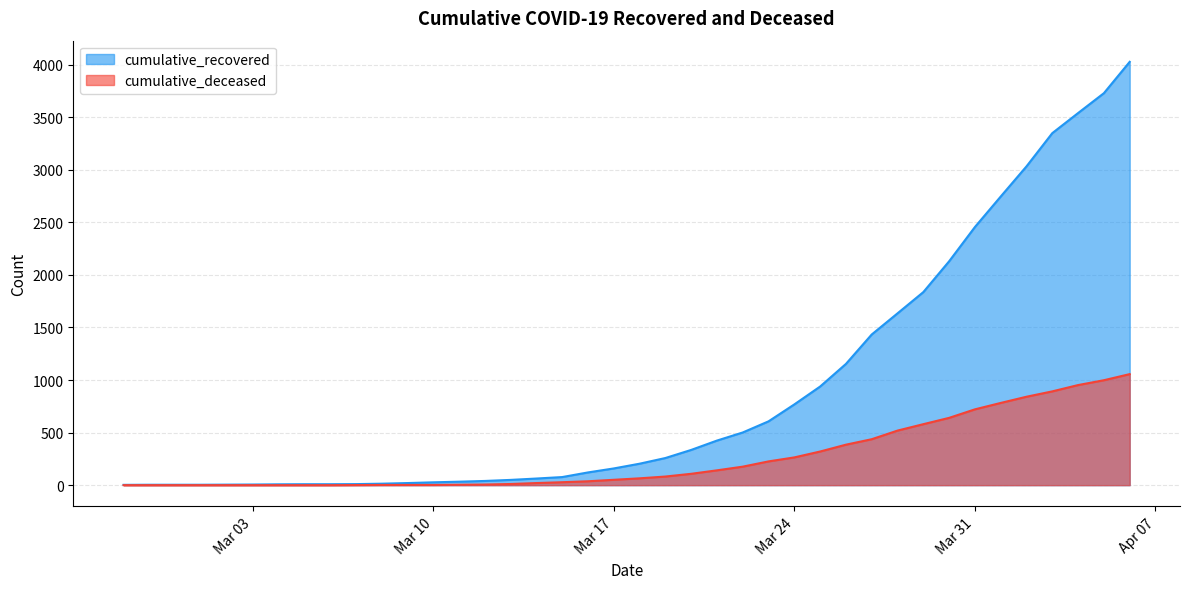

At 2020-03-28, list the series in order from smallest to largest.

cumulative_deceased, cumulative_recovered